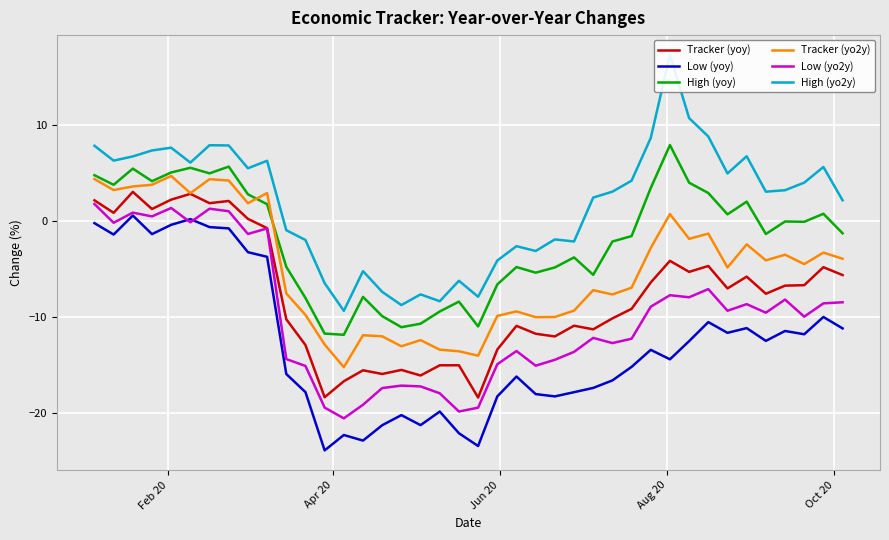

What is the minimum value for High (yoy)?

-11.8